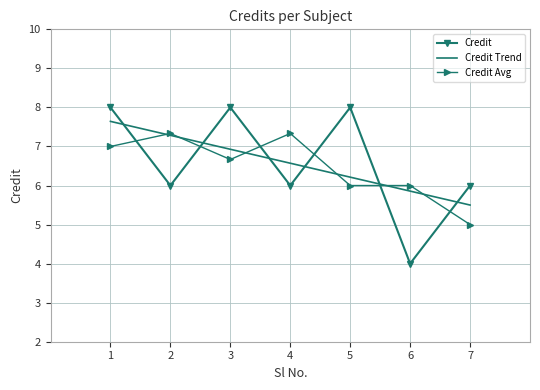

What is the highest value of the Credit Trend series?

7.6